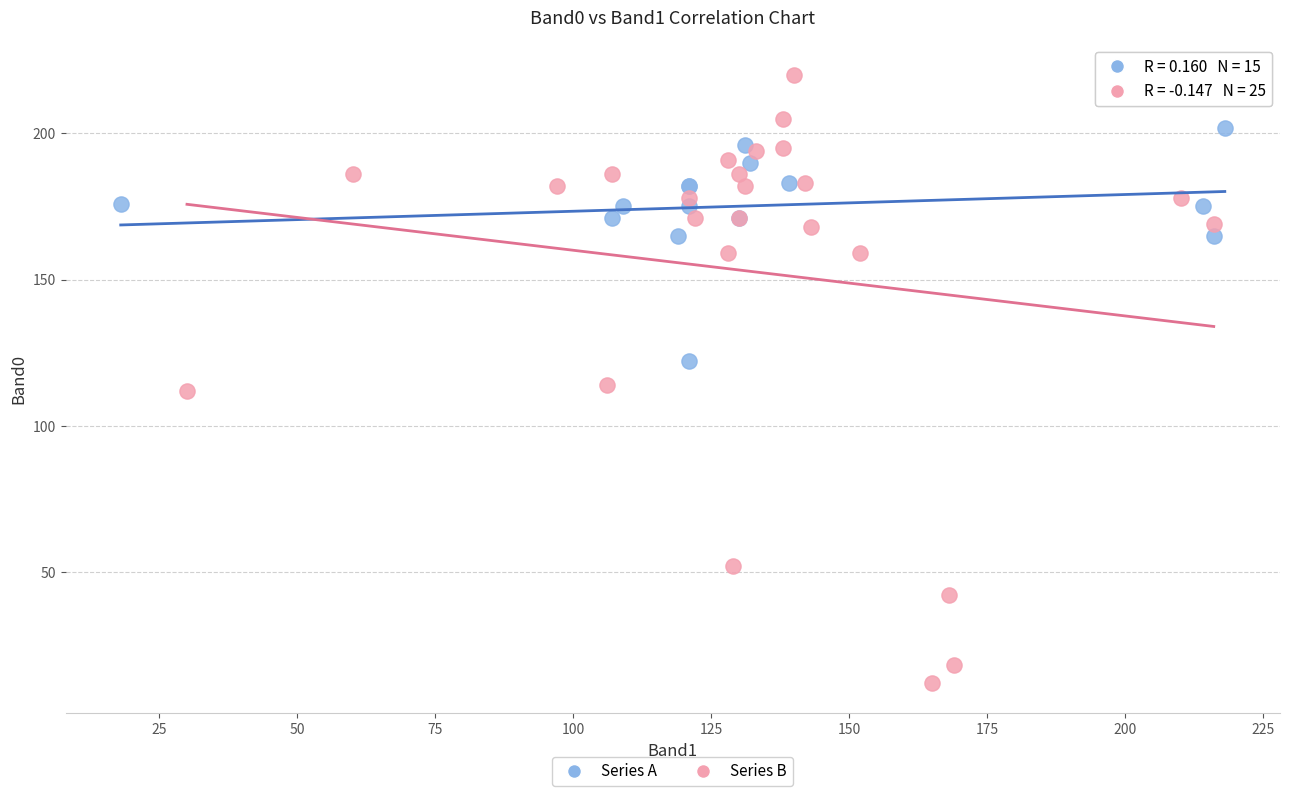

Which series contains the lowest Y value?

Series B